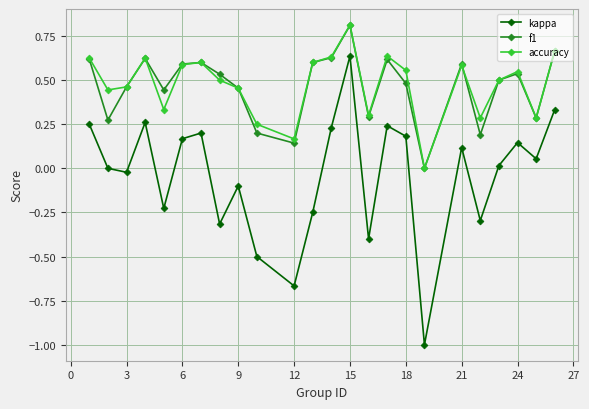

What are all the series names shown in the legend?

kappa, f1, accuracy